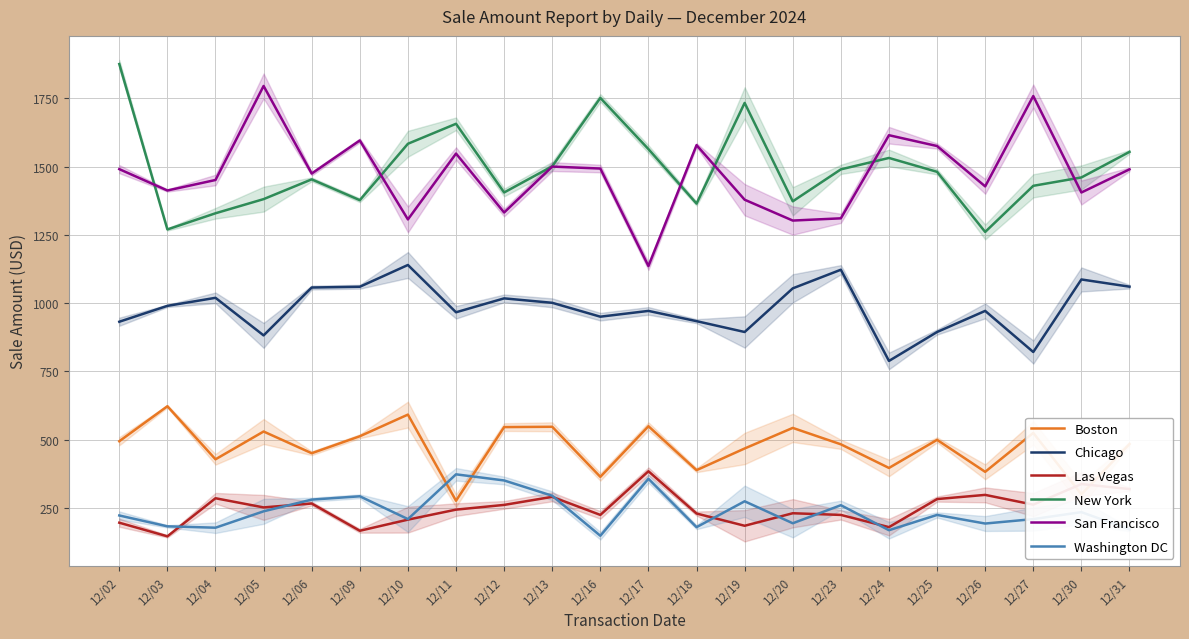

How many interior local peaks does the Las Vegas series have?

7